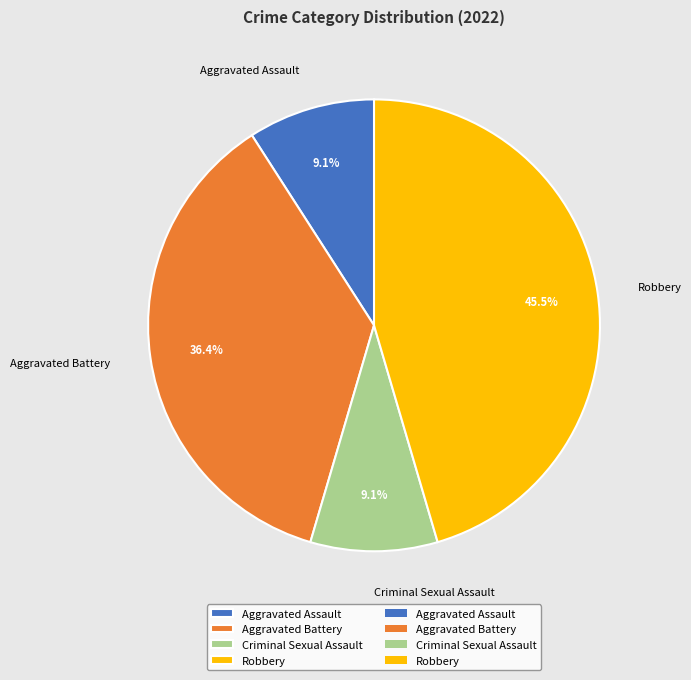

Does any single category account for the majority?

No